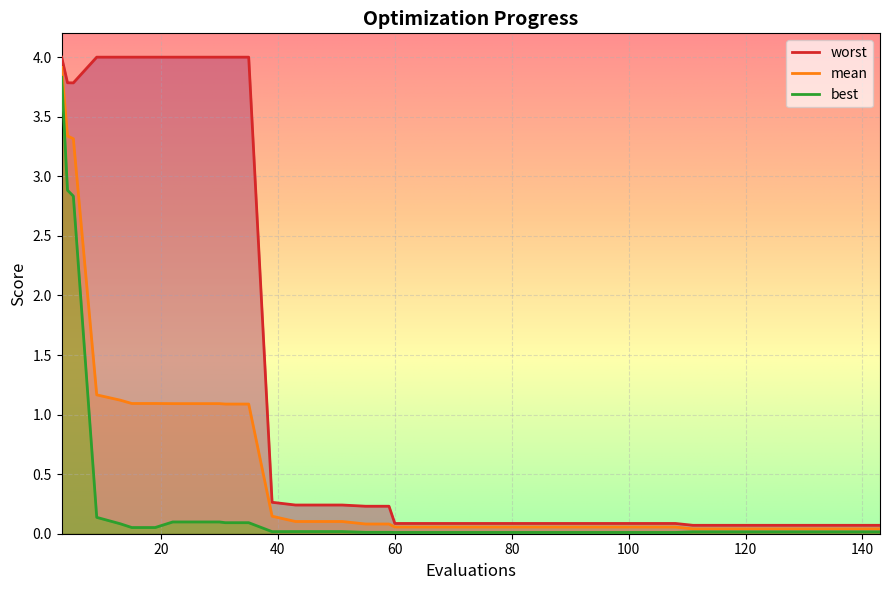

What is the difference between the maximum and minimum values in the mean series?

3.9